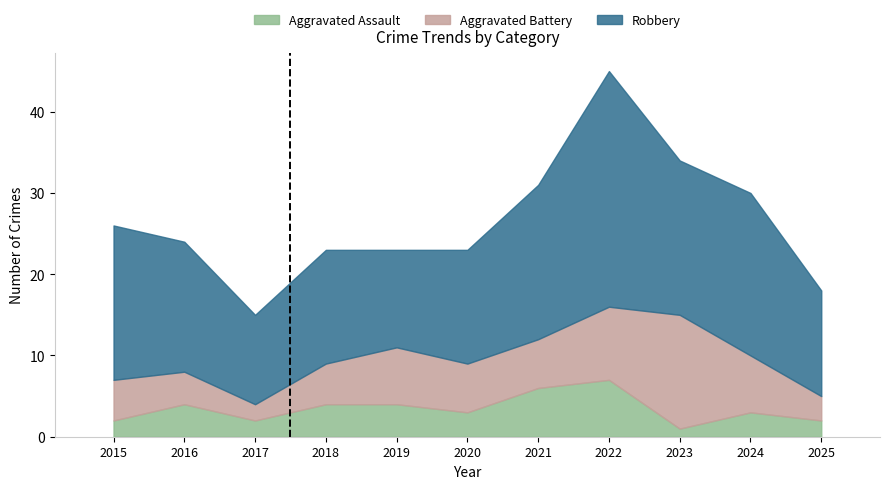

Reading left to right, what are all the values shown in this chart?

Aggravated Assault: 2015=2	2016=4	2017=2	2018=4	2019=4	2020=3	2021=6	2022=7	2023=1	2024=3	2025=2
Aggravated Battery: 2015=5	2016=4	2017=2	2018=5	2019=7	2020=6	2021=6	2022=9	2023=14	2024=7	2025=3
Robbery: 2015=19	2016=16	2017=11	2018=14	2019=12	2020=14	2021=19	2022=29	2023=19	2024=20	2025=13